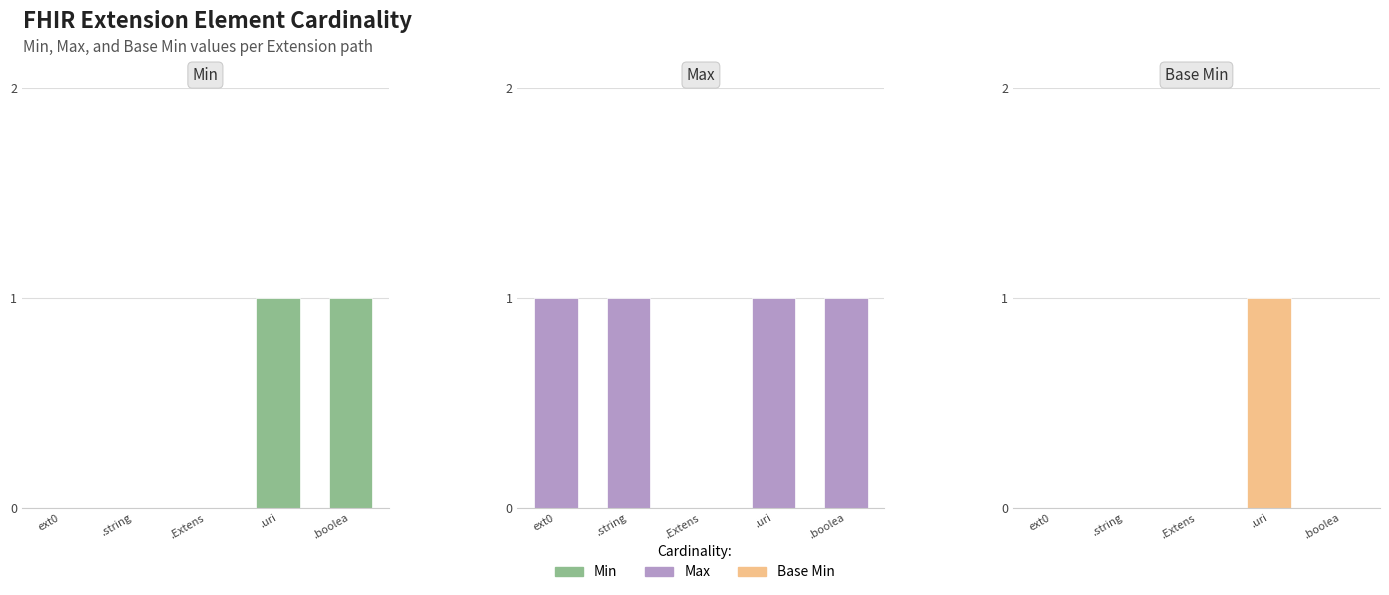

What is the difference between the second highest and second lowest values in the Min series?

1